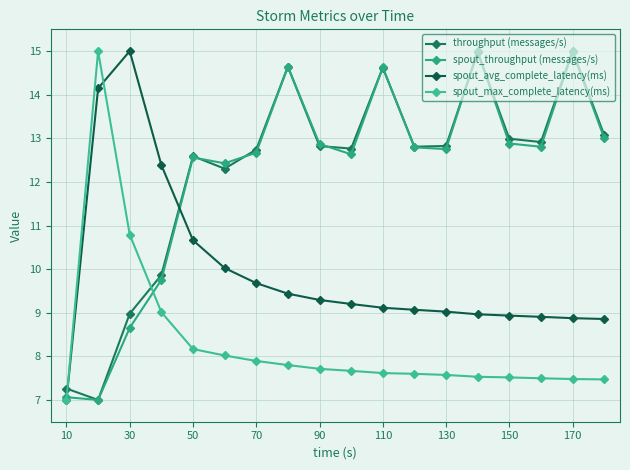

How many data points in throughput (messages/s) are above 12?

14